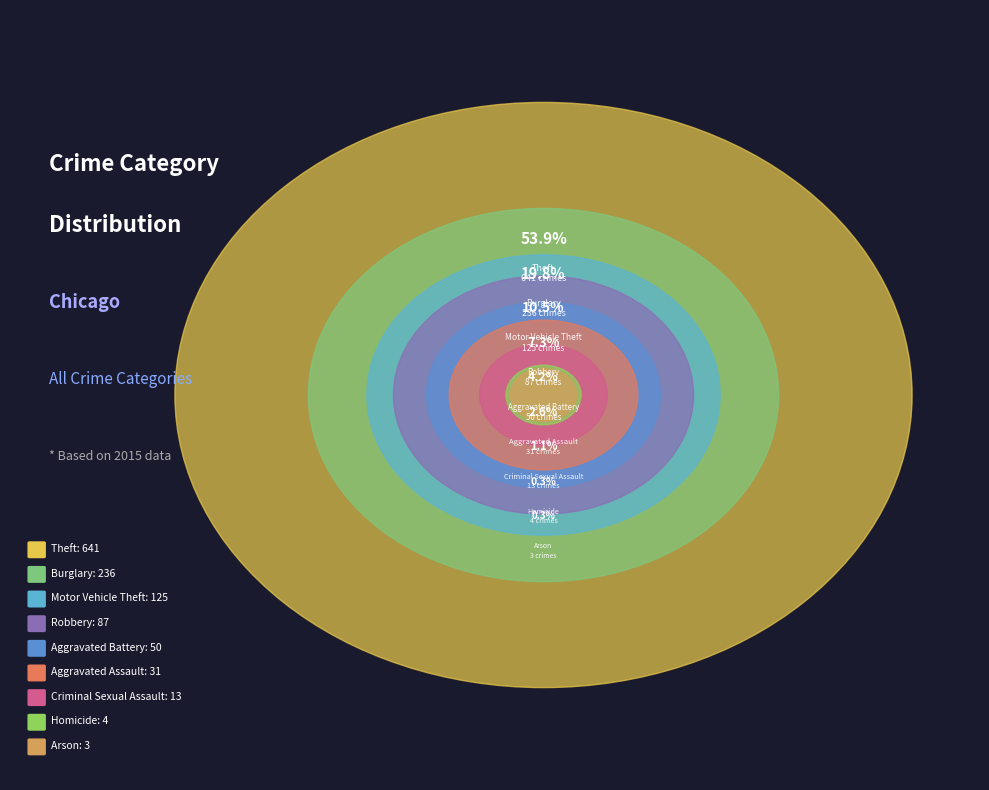

What is the total percentage of Robbery and Criminal Sexual Assault?

8.4%